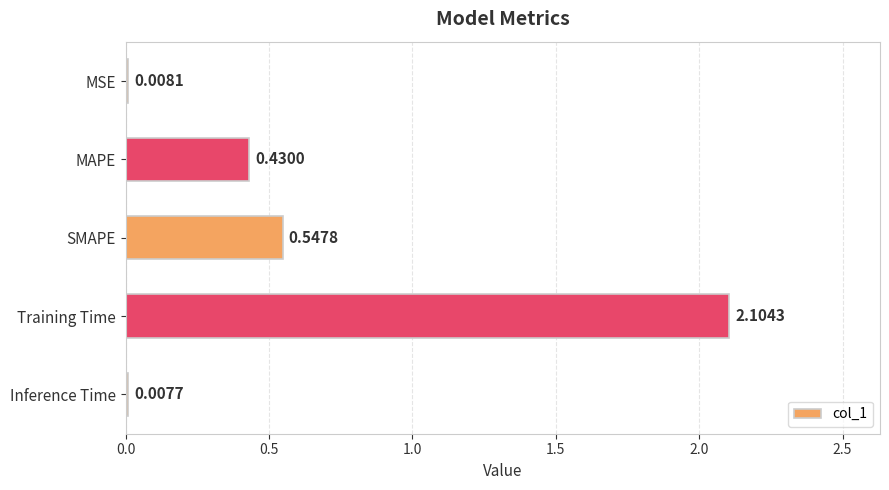

Which has a higher value, SMAPE or MSE?

SMAPE